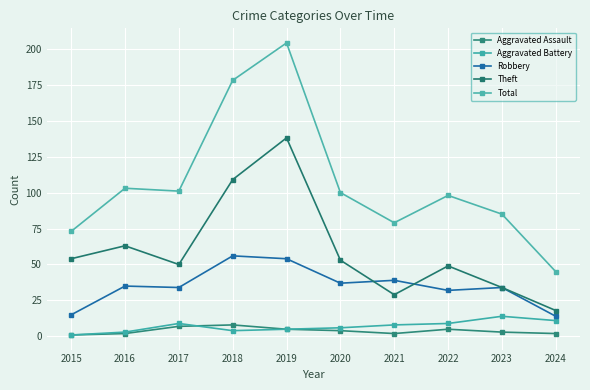

How many lines are shown in the chart?

5